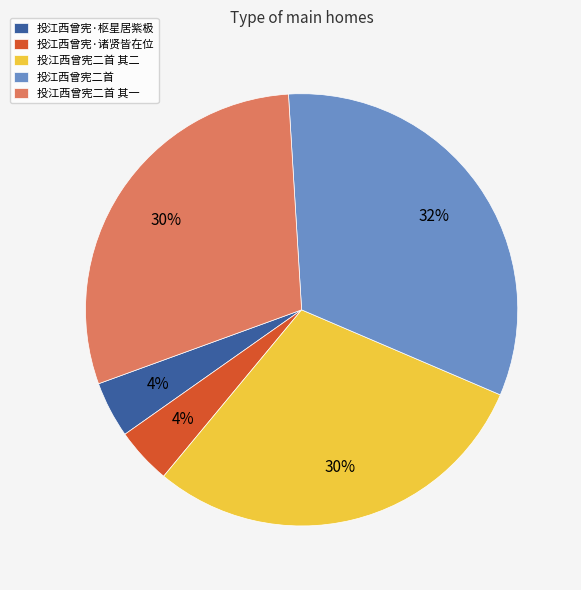

To the nearest percent, what portion does 投江西曾宪·诸贤皆在位 represent?

4%